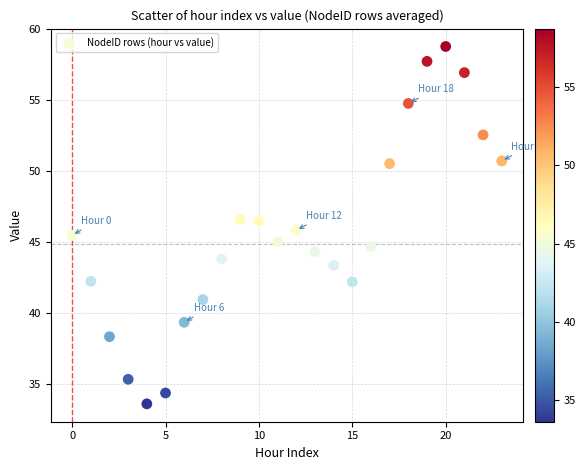

What is the range of Y values (max minus min)?

25.2